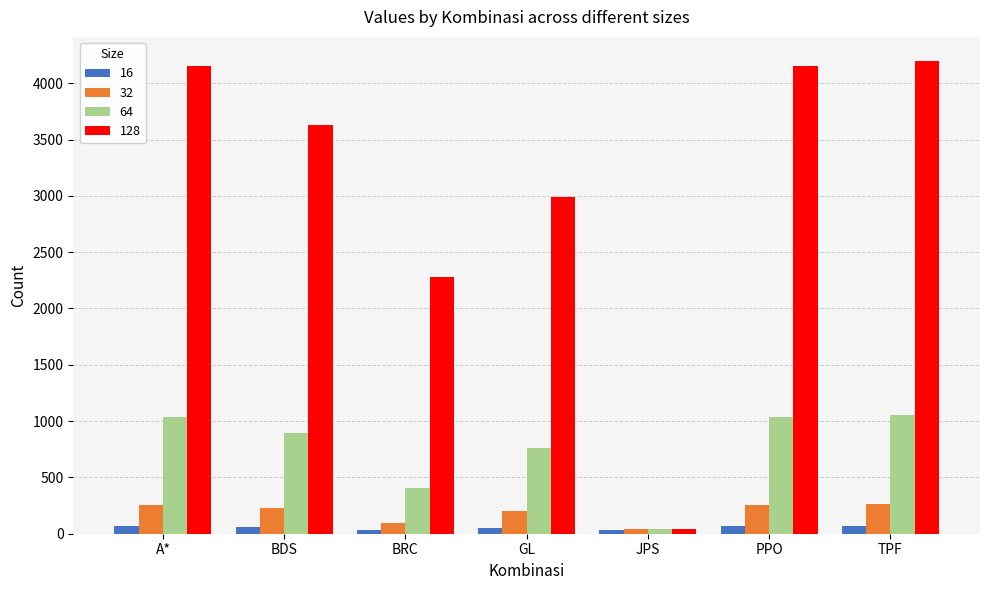

Is it true that 64 equals 1037 at PPO?

True